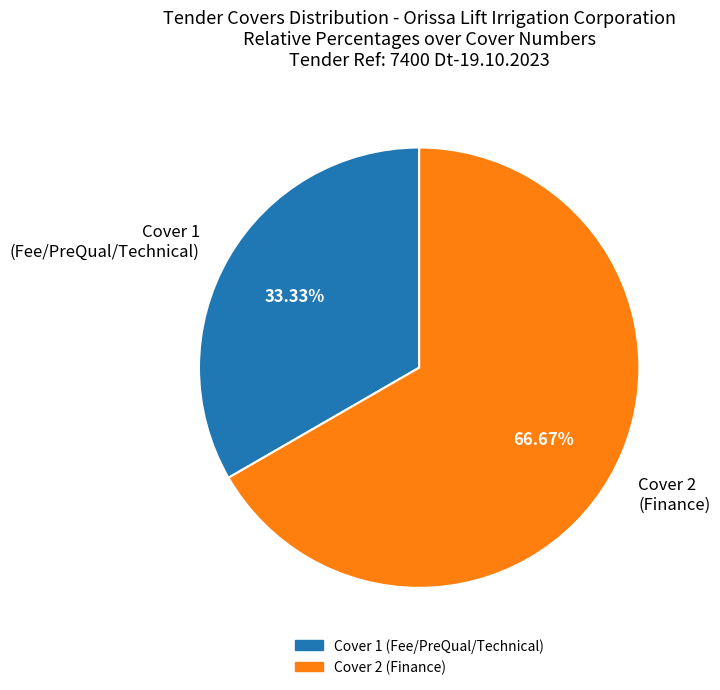

Approximately how many times larger is the value at Cover 2 (Finance) compared to Cover 1 (Fee/PreQual/Technical)?

2.0